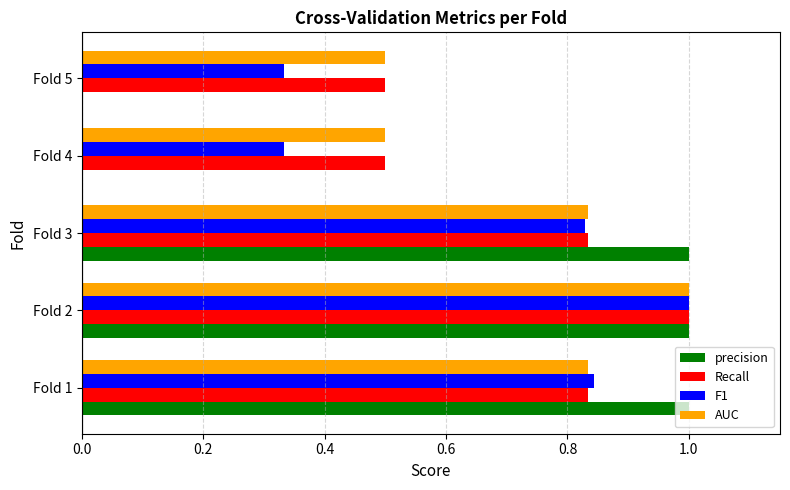

What is the highest value of the Recall series?

1.0